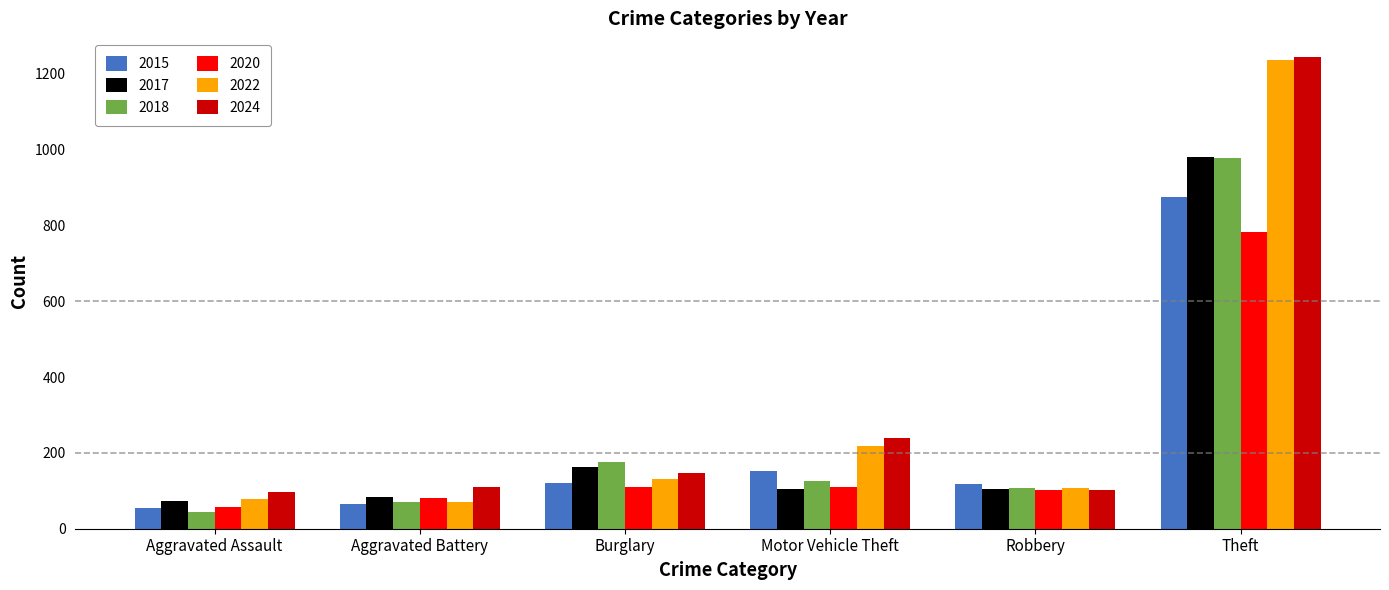

Are the bars grouped side by side (vs. stacked)?

Yes